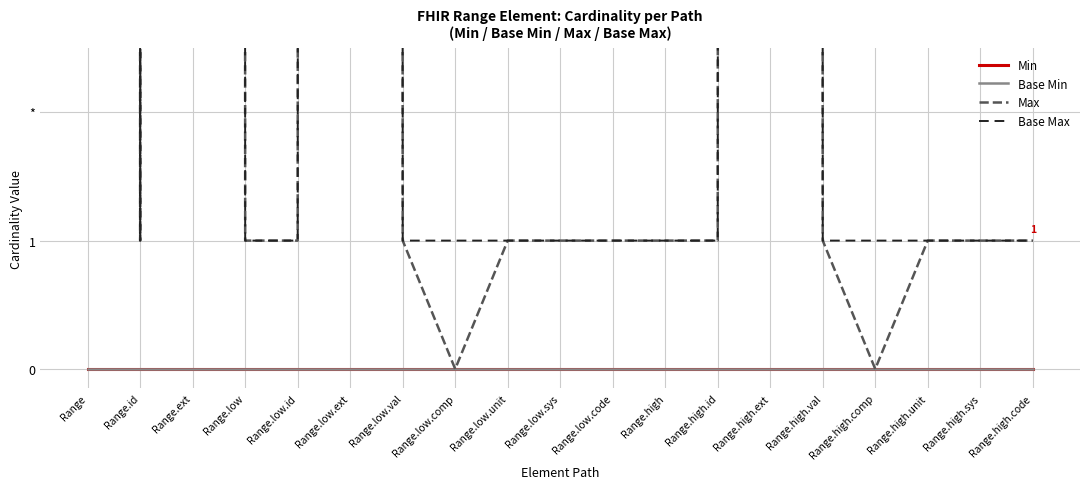

At how many categories does at least one series exceed 612?

4